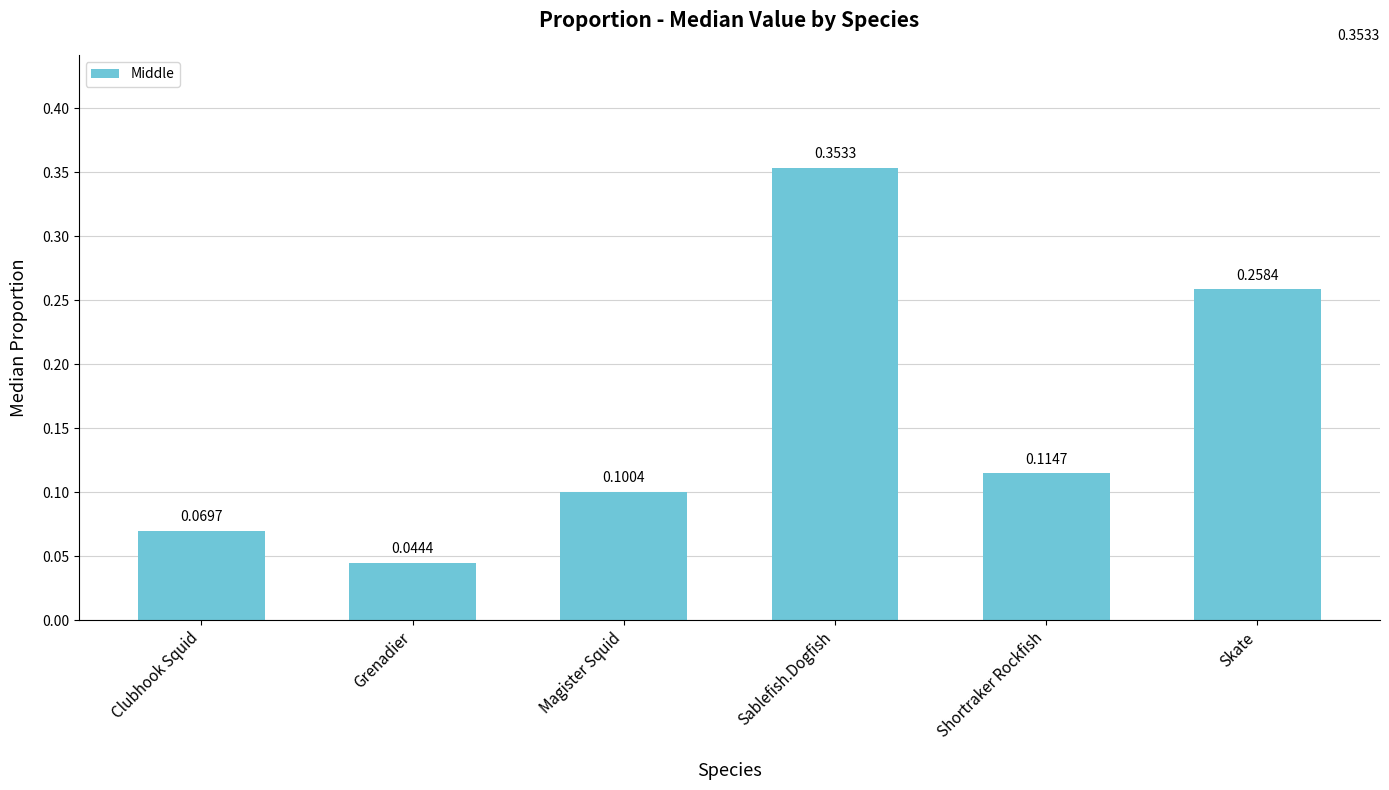

Are the bars horizontal?

No